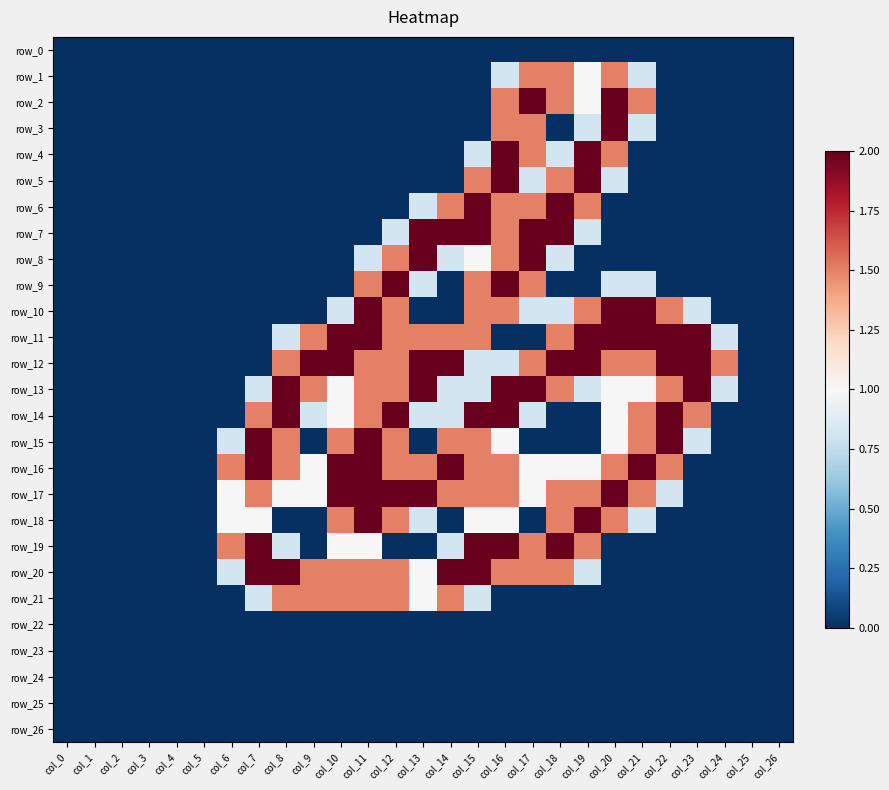

Which series has the largest total across all categories?

row_12